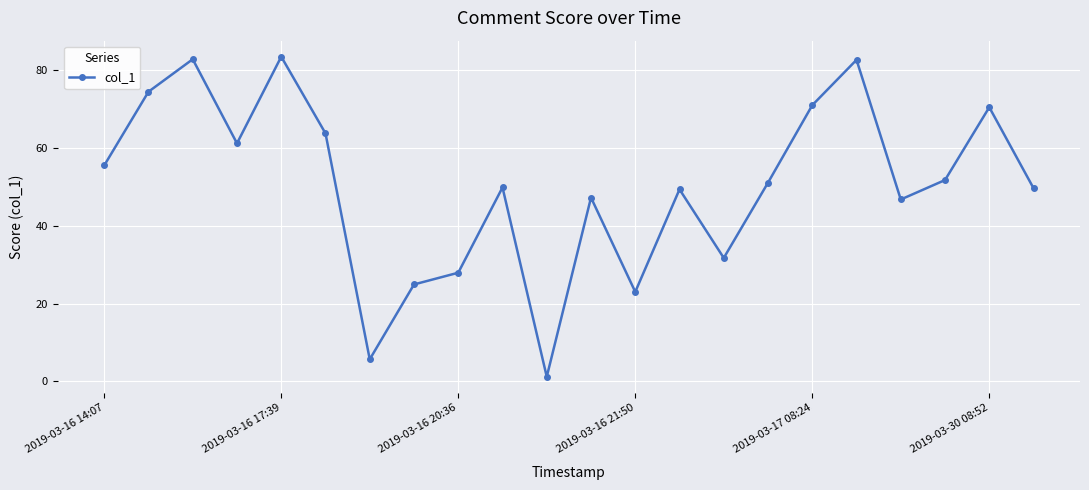

Count the number of values greater than 51.

11